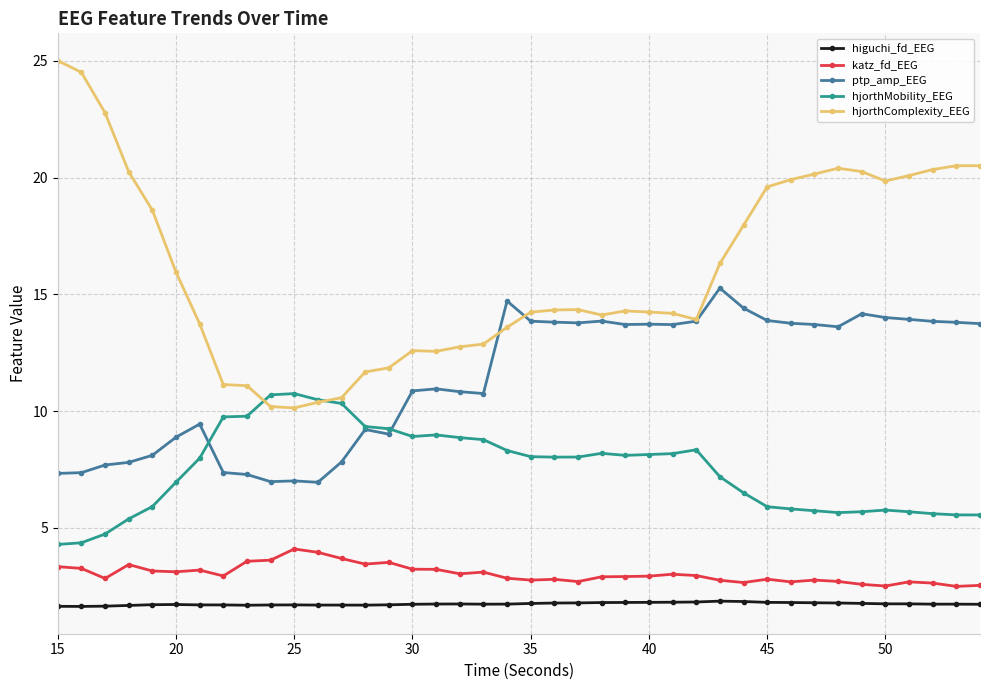

True or false: ptp_amp_EEG and katz_fd_EEG cross at least once.

False